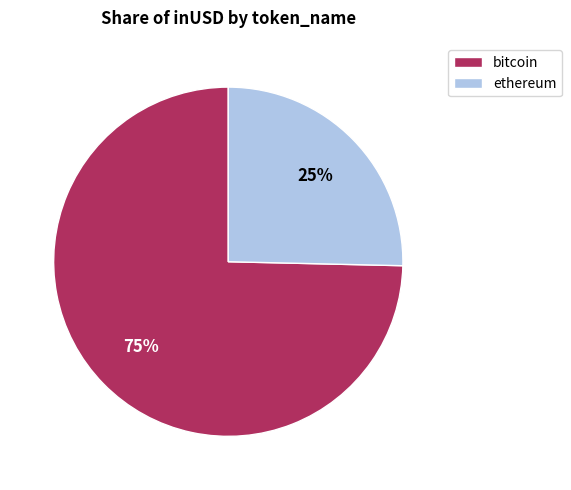

Is it true that bitcoin is 1% of the pie?

False